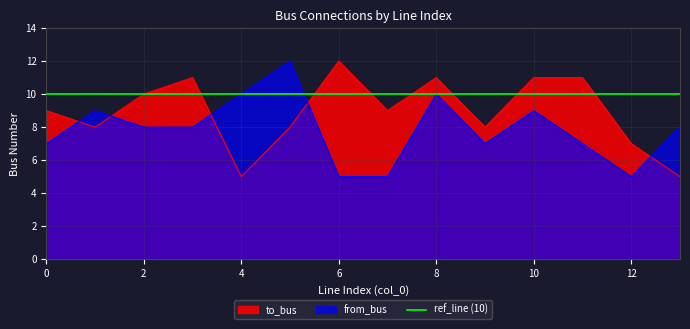

Which series ends up on top after the final intersection of from_bus and to_bus?

from_bus